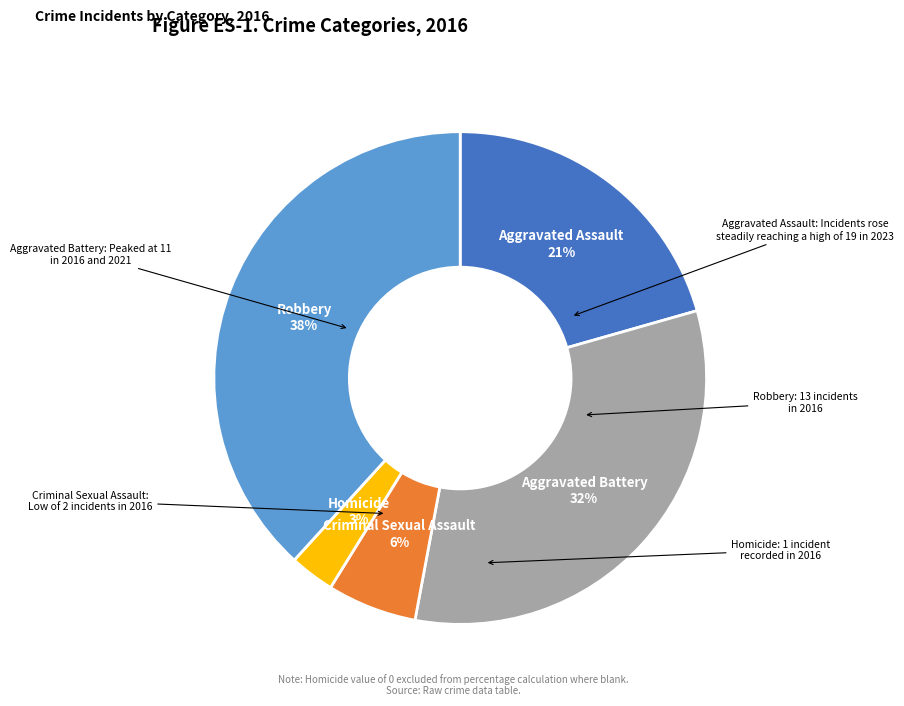

To the nearest percent, what is the difference between the largest and smallest slice percentages?

35%